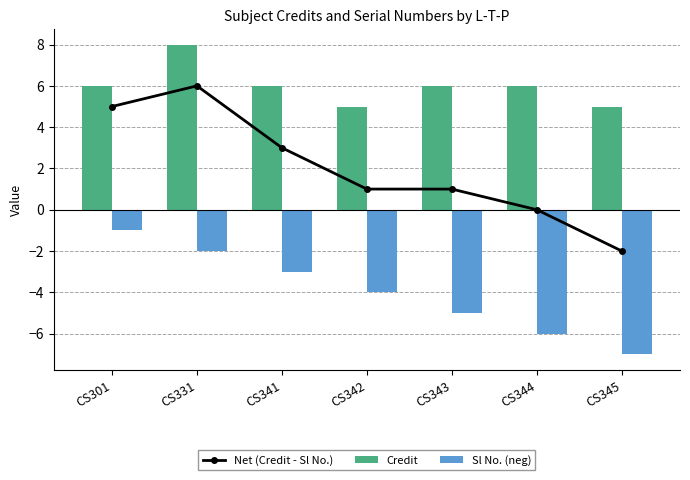

The Credit series shows 8 at CS345. True or false?

False